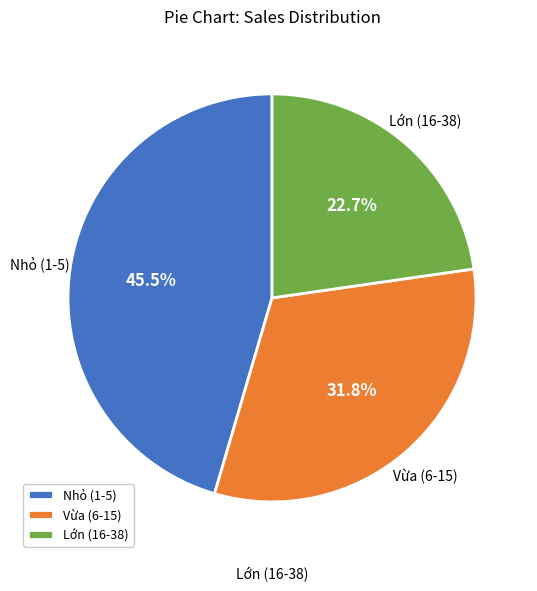

What percentage is NOT represented by Lớn (16-38)?

77.3%